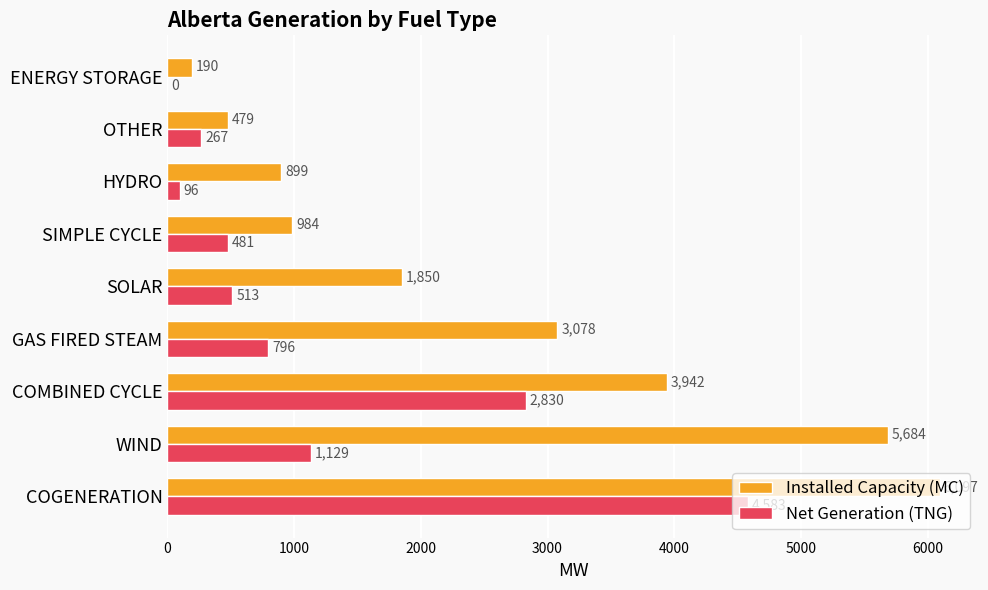

How many positive values does the Net Generation (TNG) series have?

8